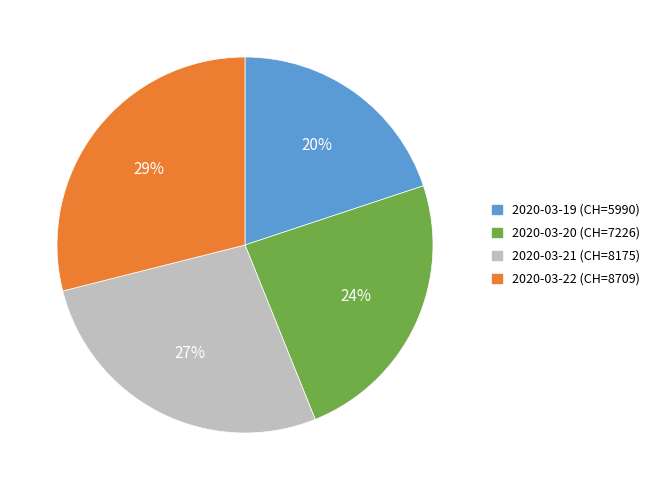

To the nearest percent, what is the average slice percentage?

25%